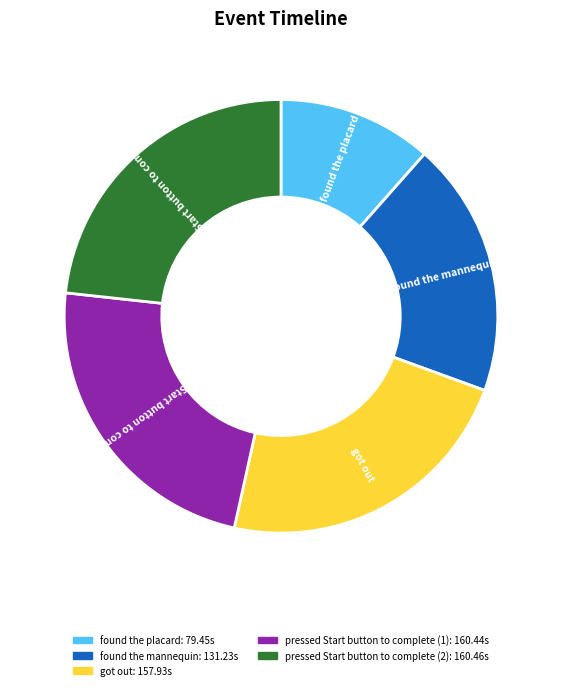

Does any single category account for the majority?

No